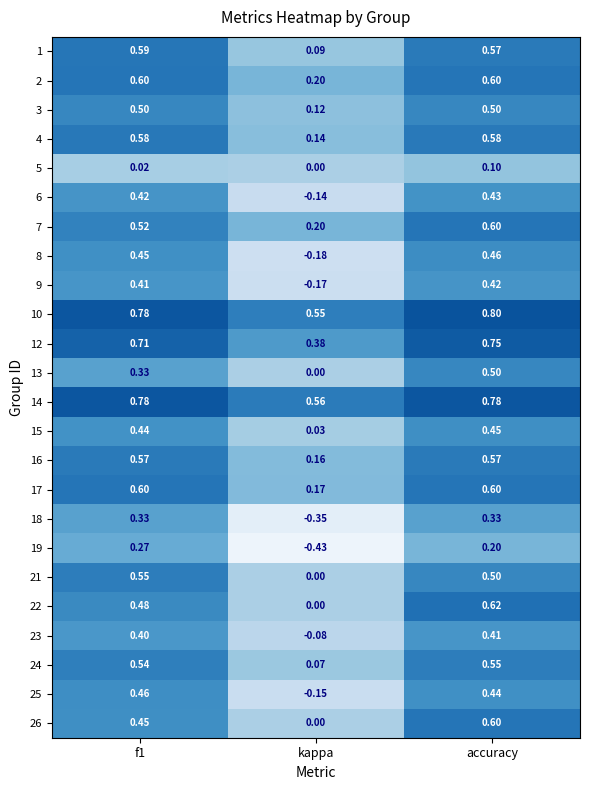

Which category has the highest value in the 26 series?

accuracy